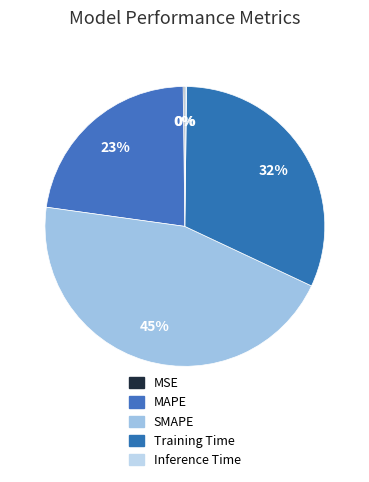

Does Inference Time account for over 50% of the chart?

No